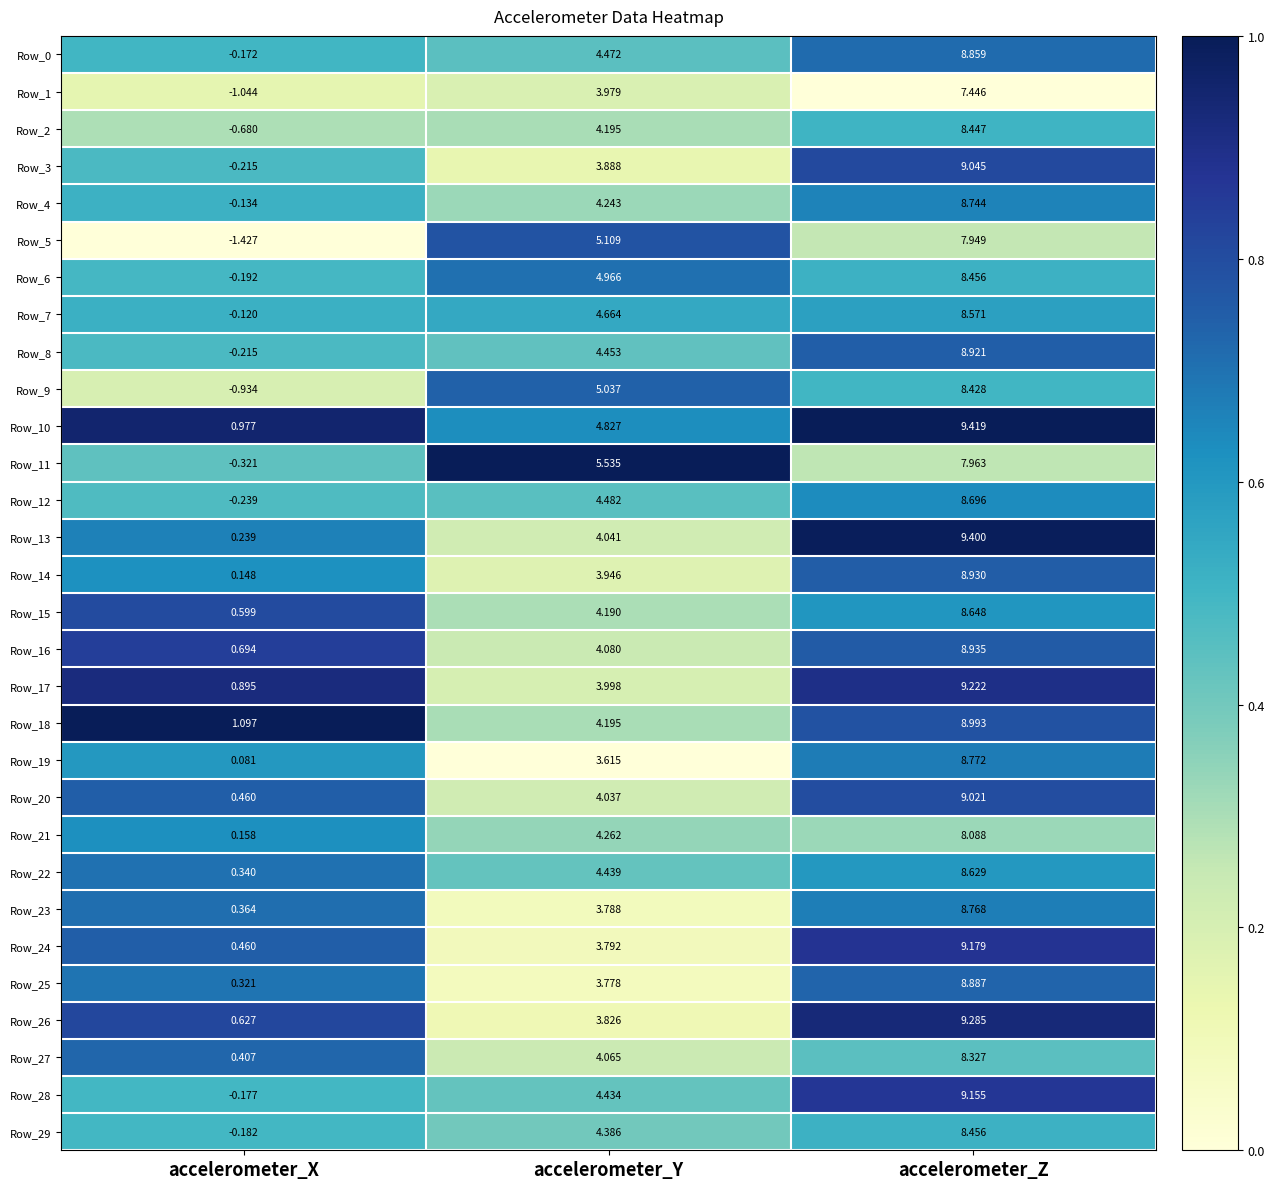

Which label corresponds to the largest value in the chart?

accelerometer_Z